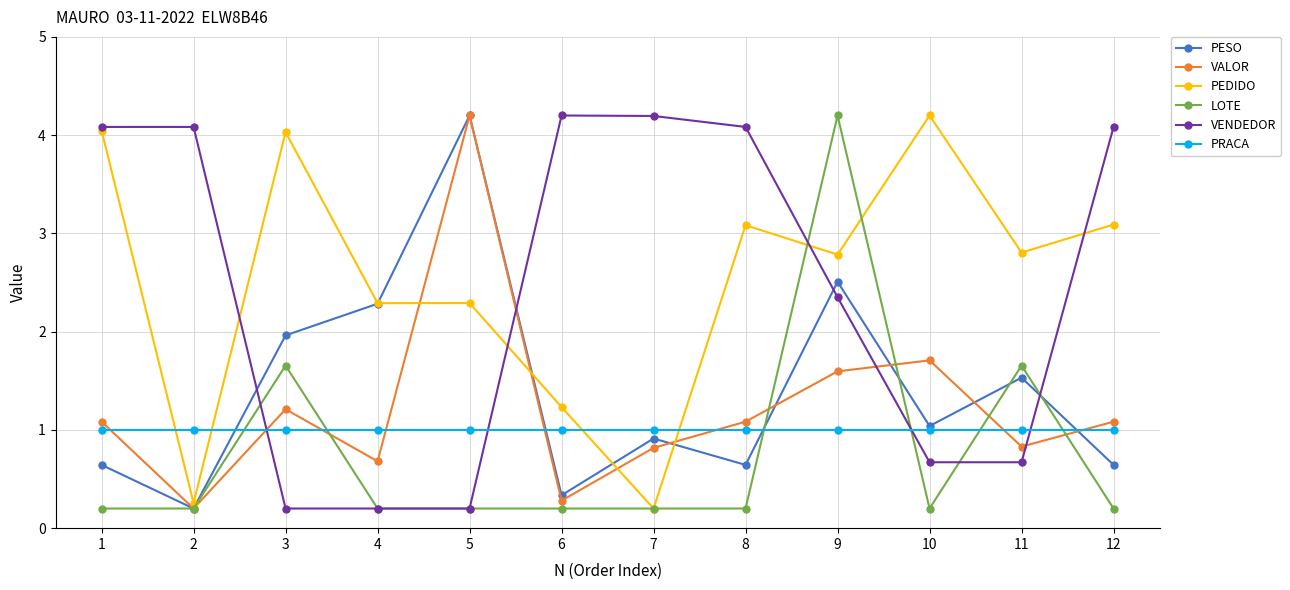

True or false: VENDEDOR and PESO cross at least once.

True